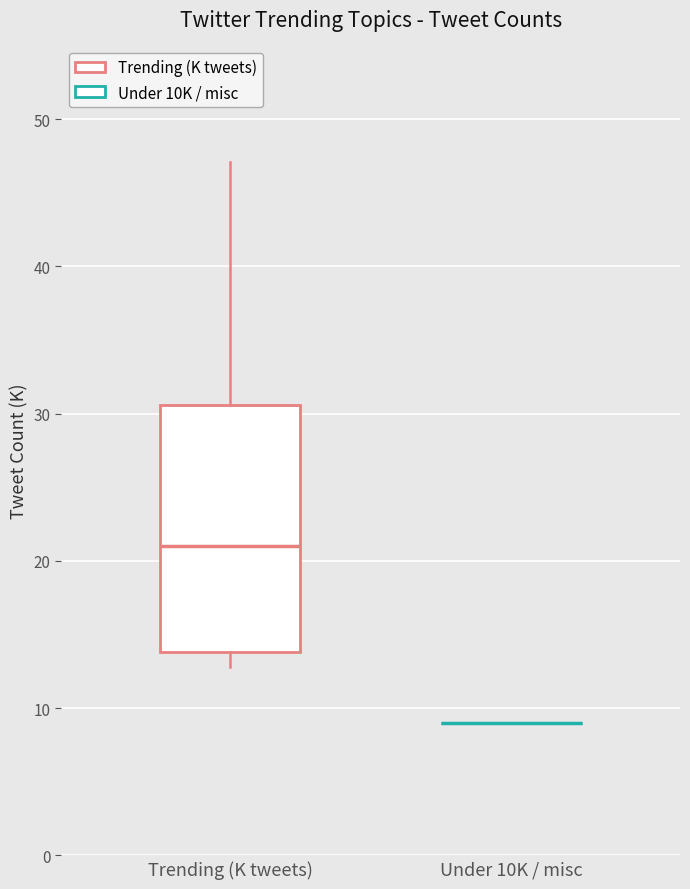

Comparing the boxes themselves (not the whiskers), which one is the tallest?

Trending (K tweets)